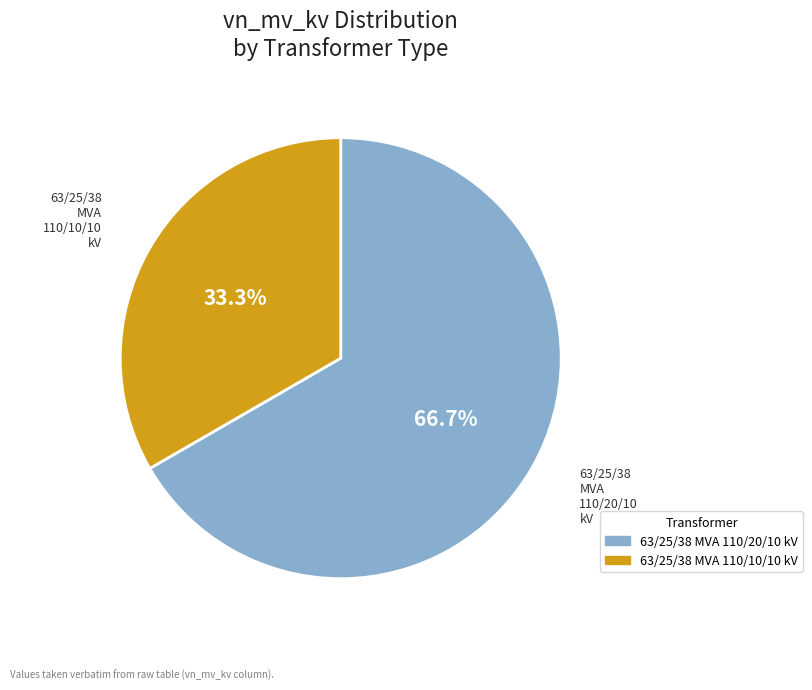

The 63/25/38 MVA 110/10/10 kV slice represents 33% of the pie. True or false?

True